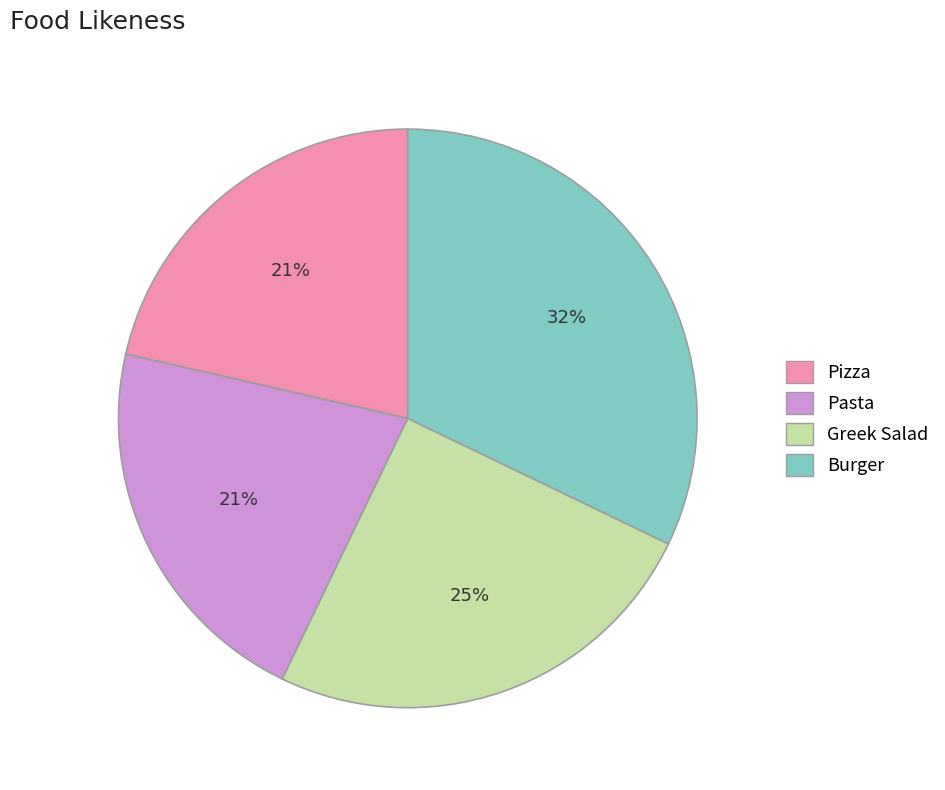

Is it true that Greek Salad is 25% of the pie?

True